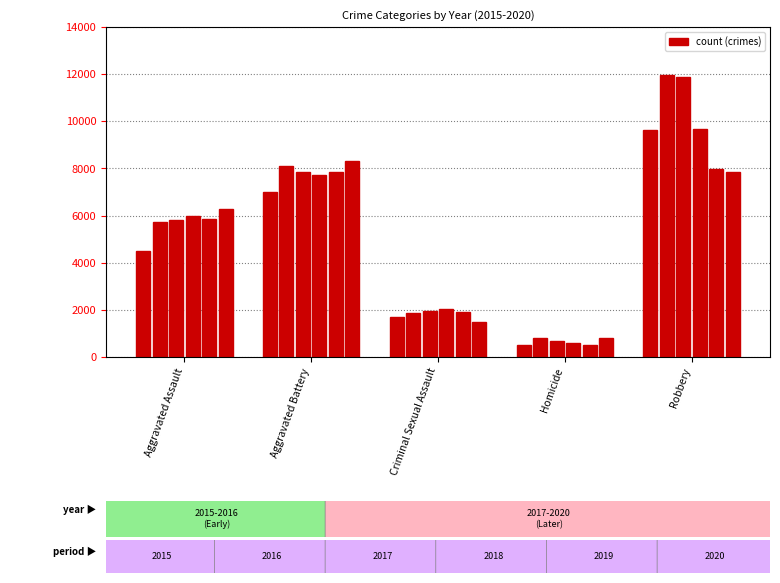

How many distinct data groups are displayed?

6